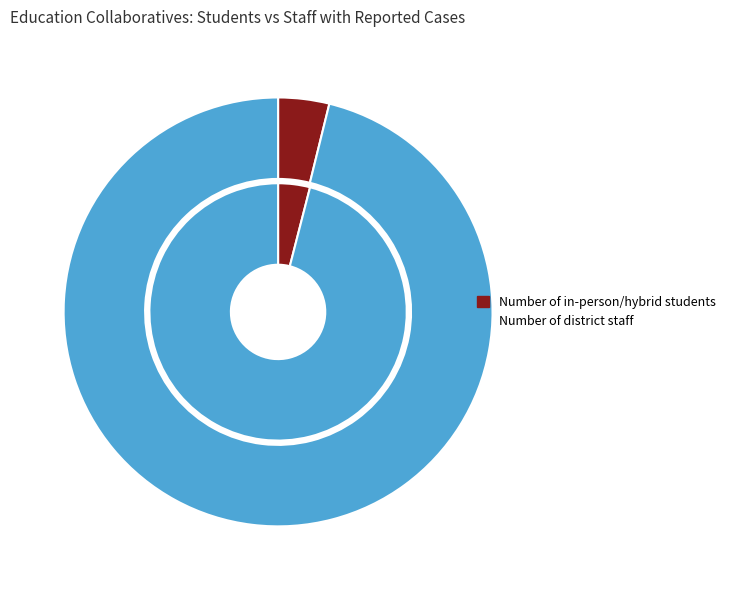

What is the smallest slice in the pie chart?

Assabet Valley Collaborative